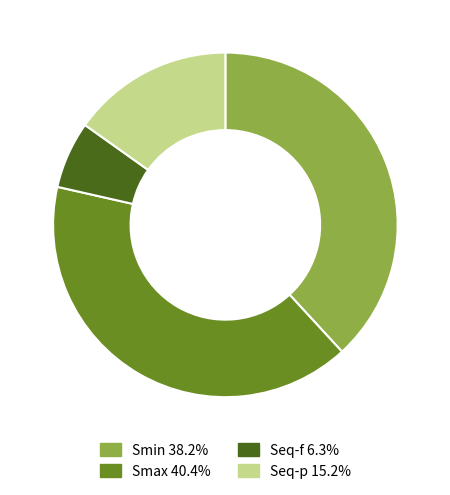

Rank the categories by value from lowest to highest.

Seq-f, Seq-p, Smin, Smax